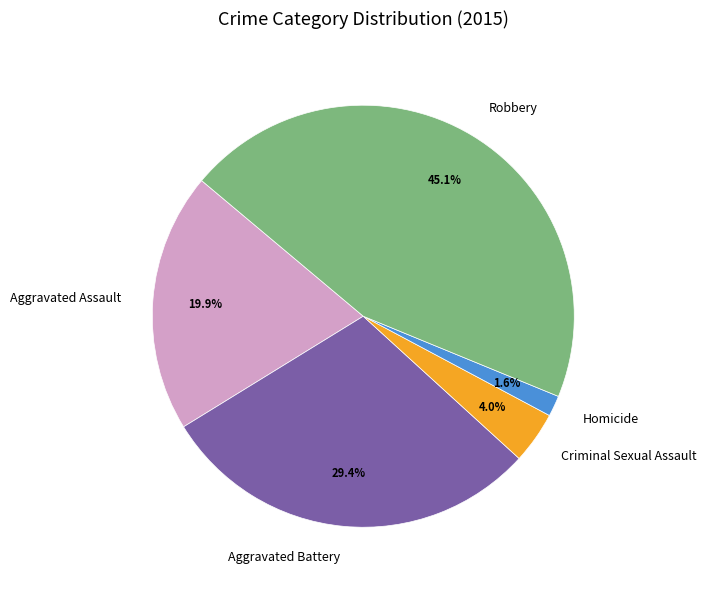

Approximately how many times larger is the value at Aggravated Assault compared to Criminal Sexual Assault?

5.0